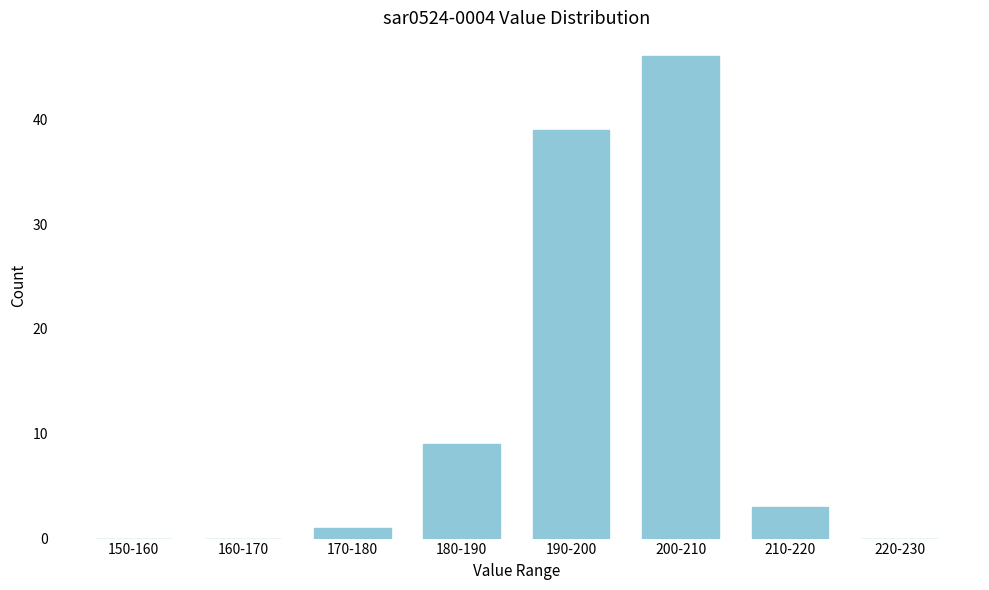

Reading left to right, transcribe all the data shown in this chart.

150-160=0	160-170=0	170-180=1	180-190=9	190-200=39	200-210=46	210-220=3	220-230=0